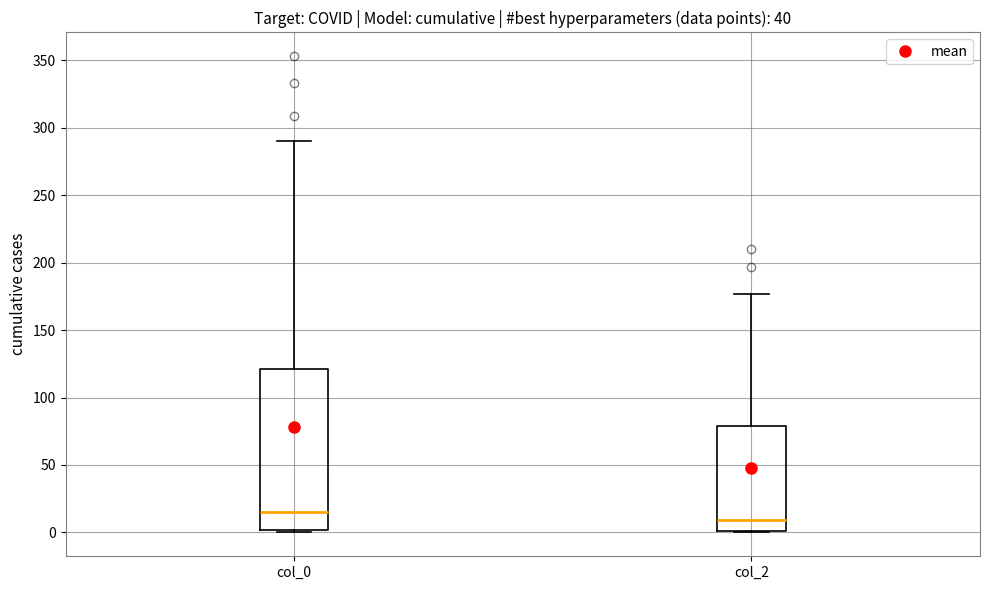

Reading left to right, transcribe this box plot: for each box, give where its median line is, the range the box spans, and where its two whiskers end, as read against the y-axis. The values are not printed on the chart, so give them approximately, as read against the axis.

col_0: median 15, box 0 to 120, whiskers 0 to 290
col_2: median 10, box 0 to 80, whiskers 0 to 175